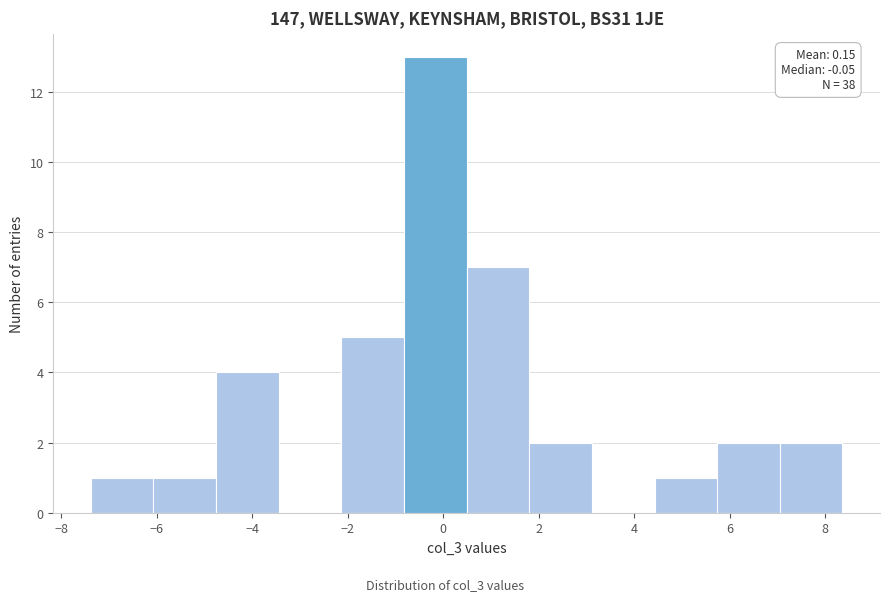

Over which range of the x-axis is the bar tallest?

-0.8 to 0.4